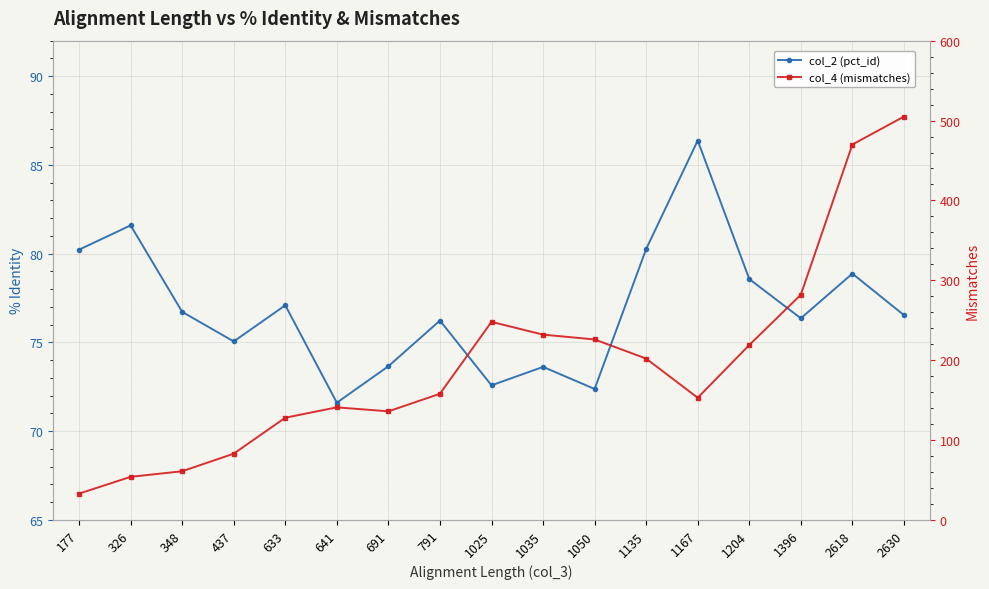

How many series are shown in this chart?

2